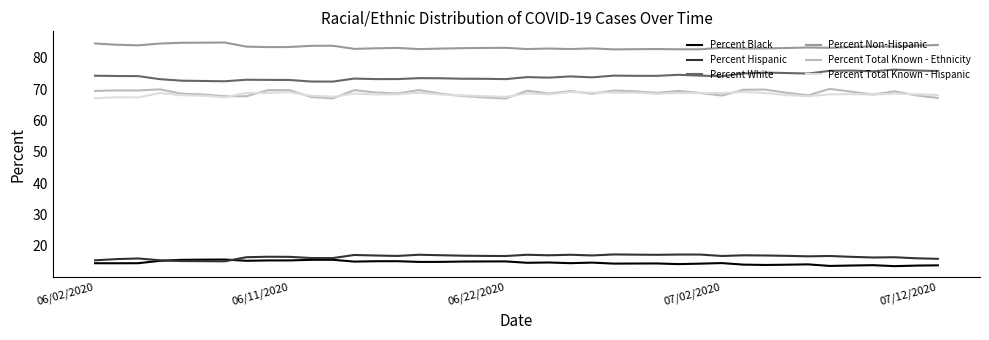

What is the highest value of the Percent Total Known - Ethnicity series?

70.1